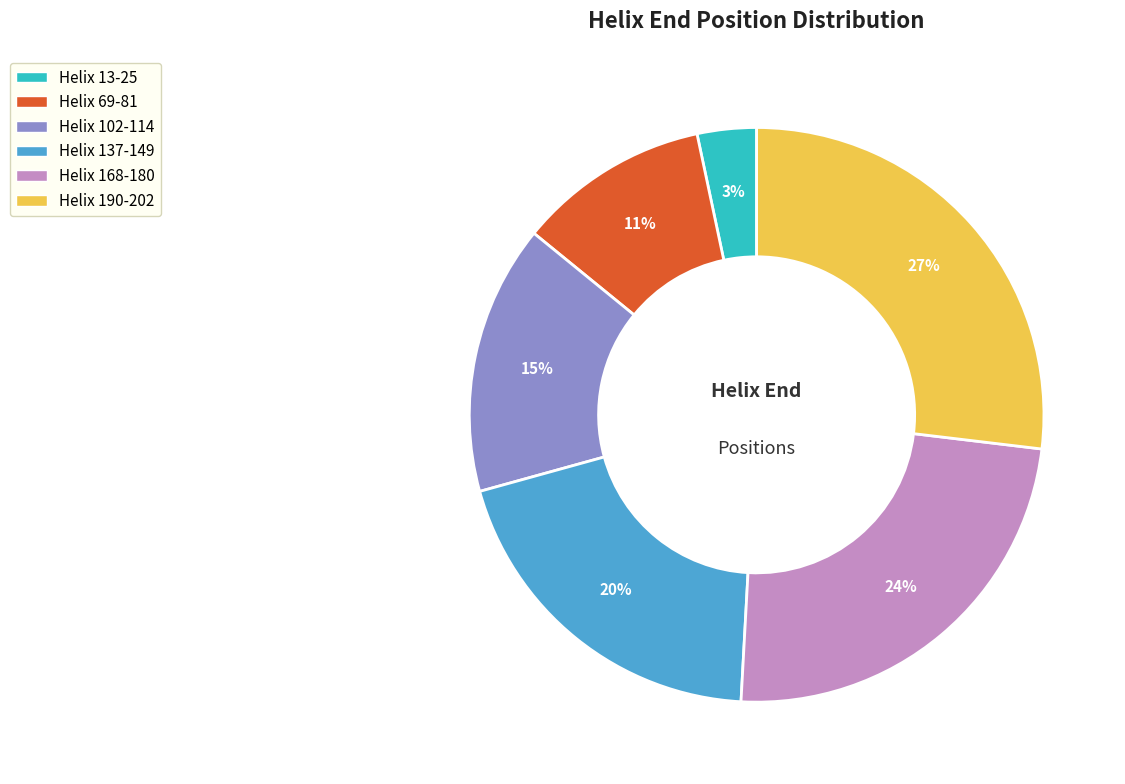

To the nearest percent, what percentage of the pie is Helix 137-149?

20%